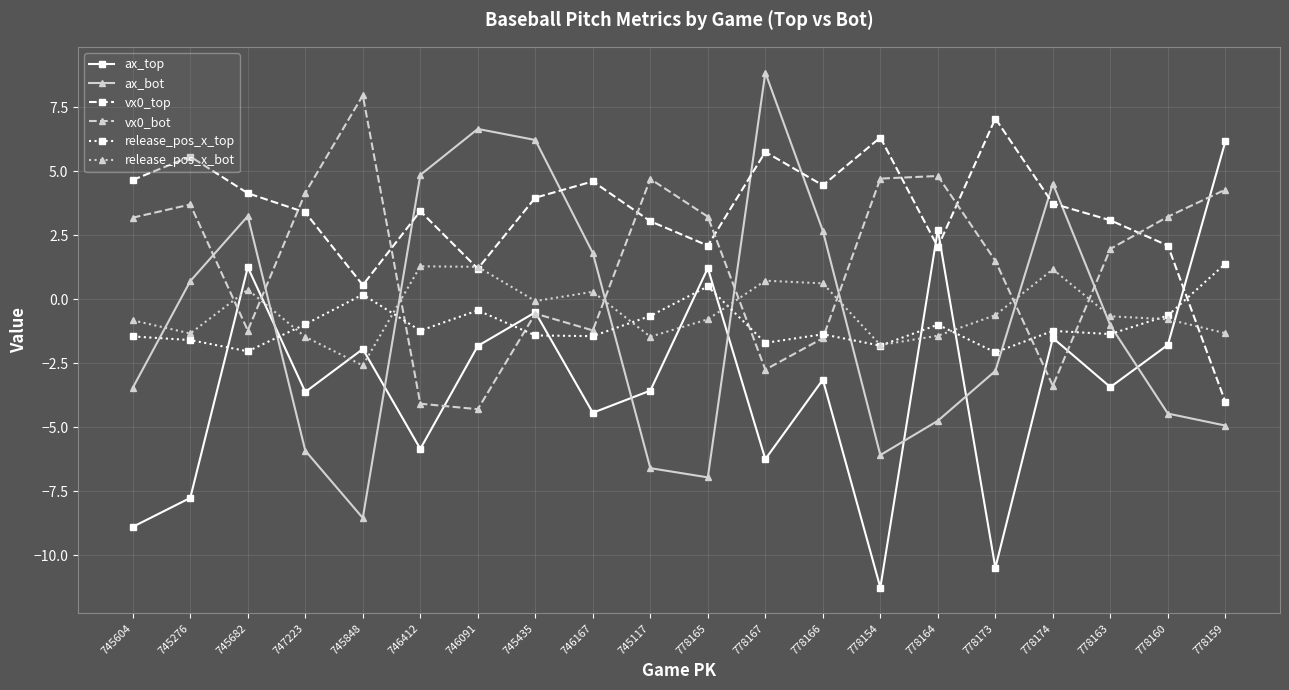

How many lines are shown in the chart?

6